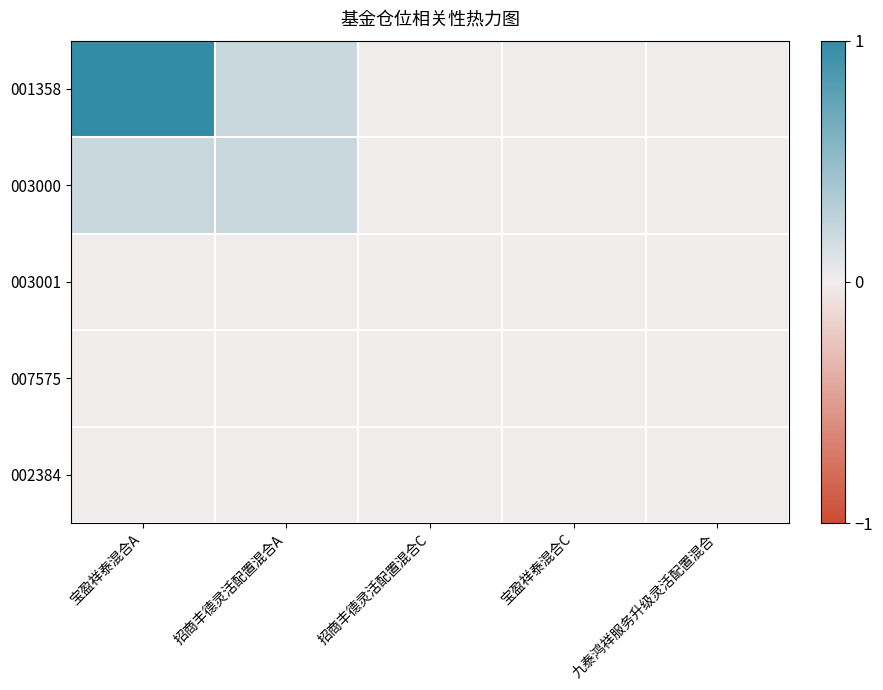

At 宝盈祥泰混合C, list the series in order from smallest to largest.

001358, 003000, 003001, 007575, 002384